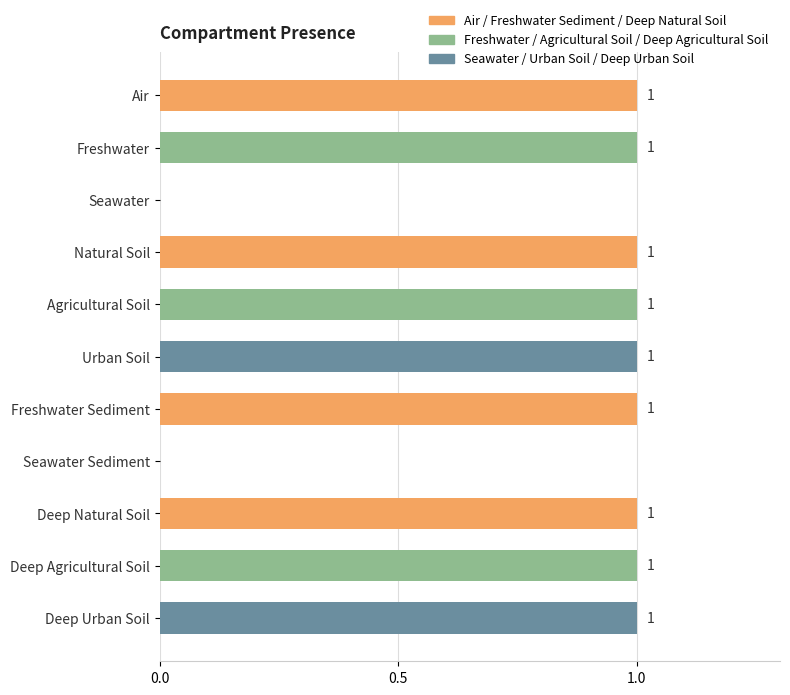

What is the sum of all values?

9